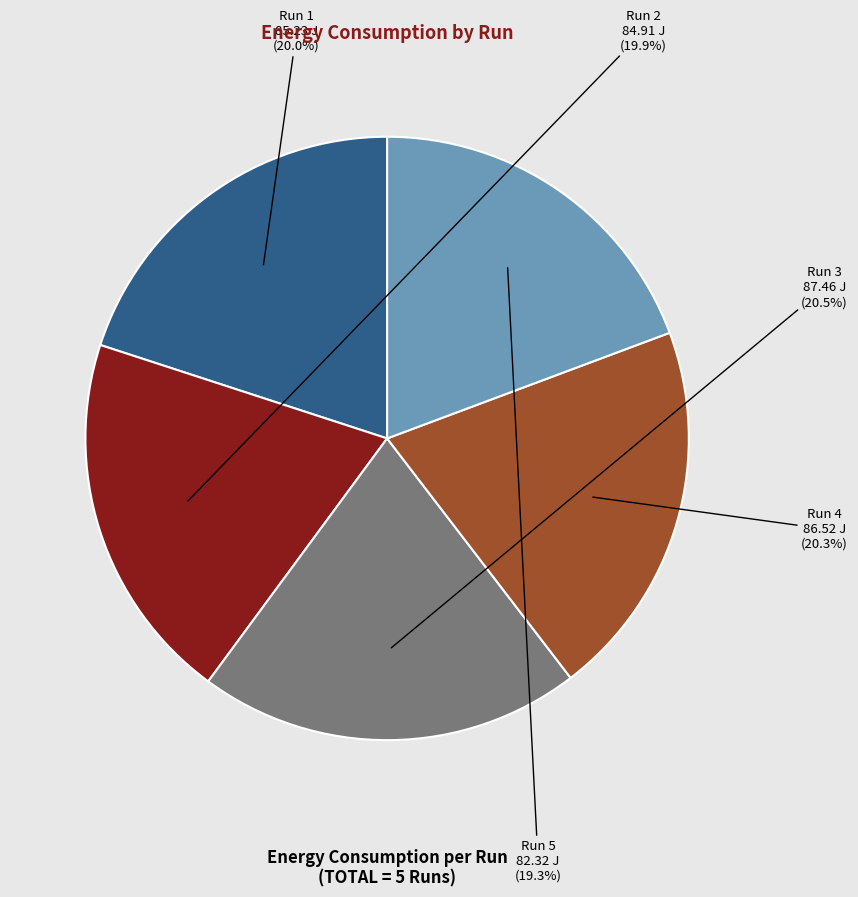

Count the number of slices in the pie.

5